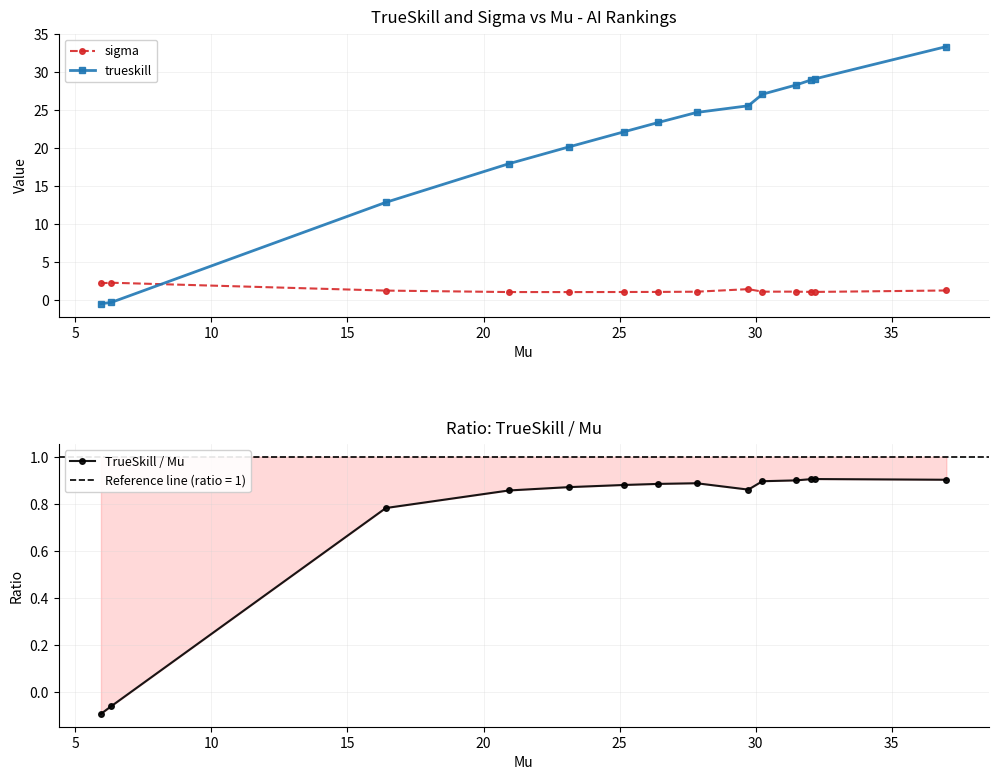

What is the maximum value for trueskill?

33.4